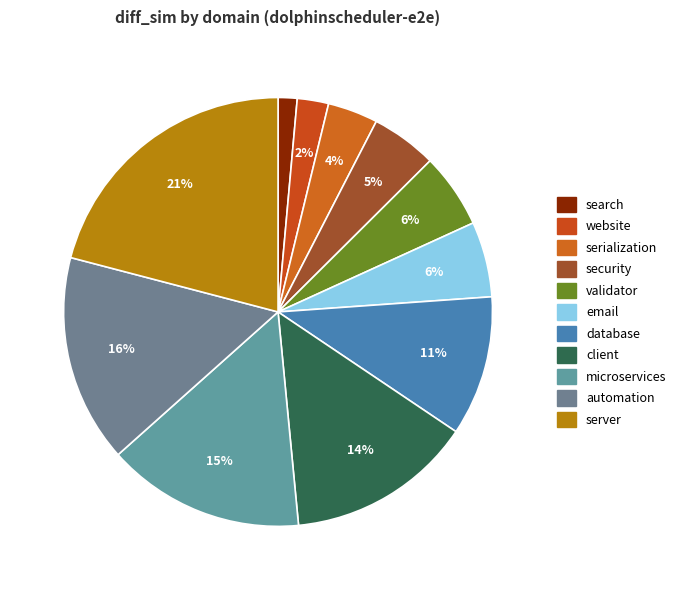

Is it true that microservices is 22% of the pie?

False